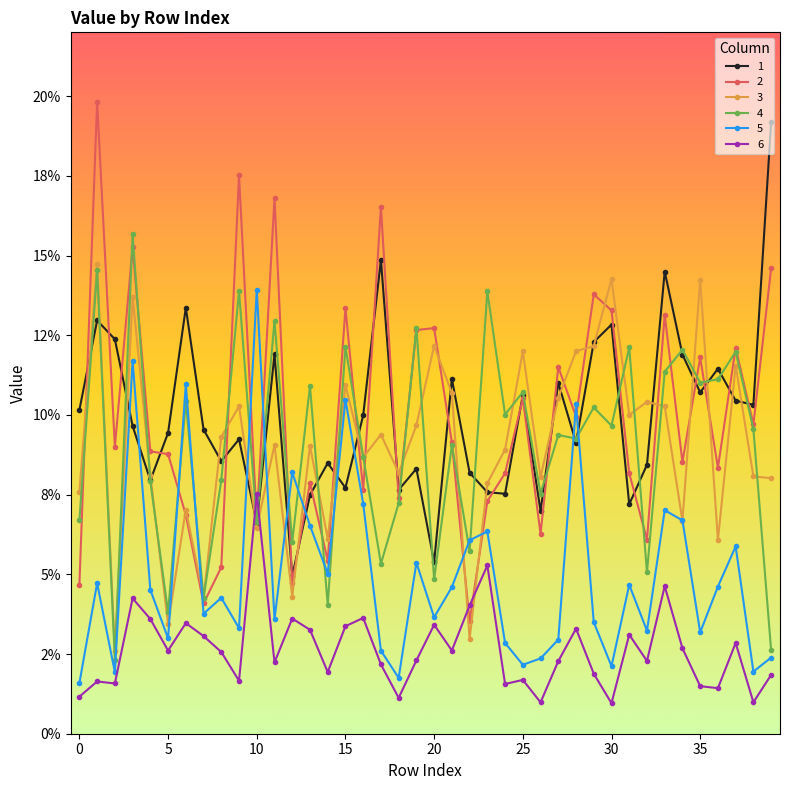

Where is the first local maximum for 3?

1